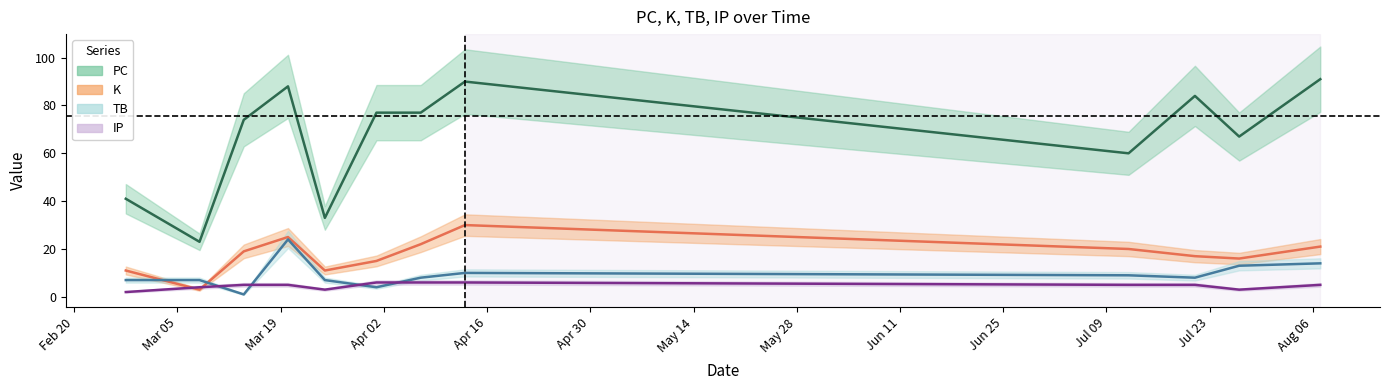

How many intersections are there between K and TB?

2